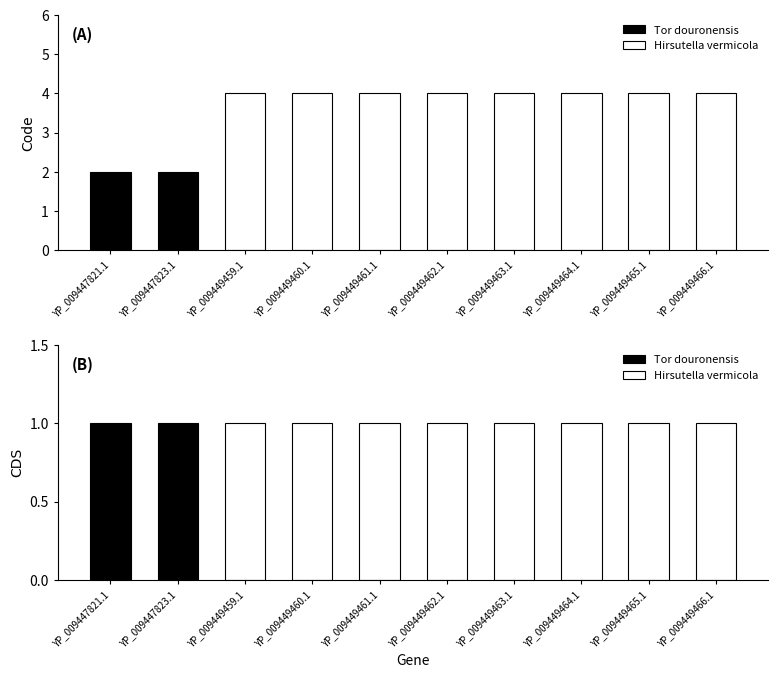

What is the spread (max minus min) of values at YP_009449463.1?

3